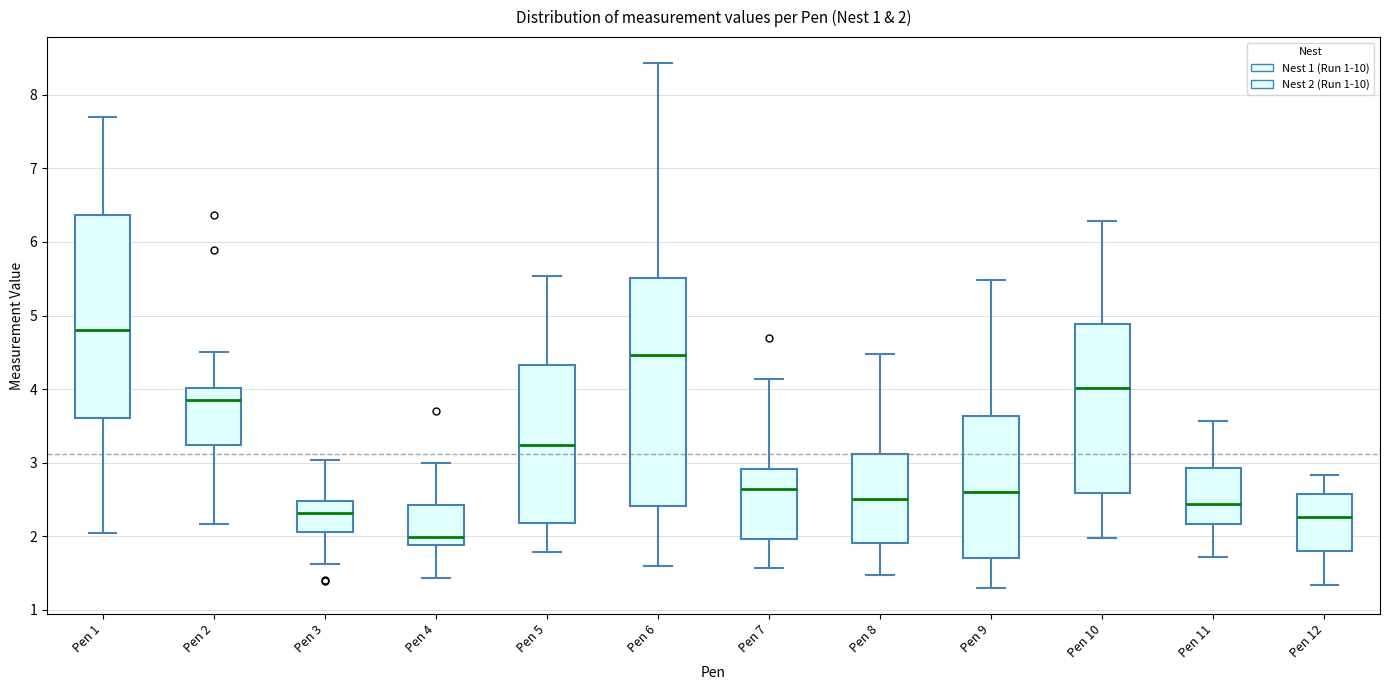

Comparing the boxes themselves (not the whiskers), which one is the tallest?

Pen 6